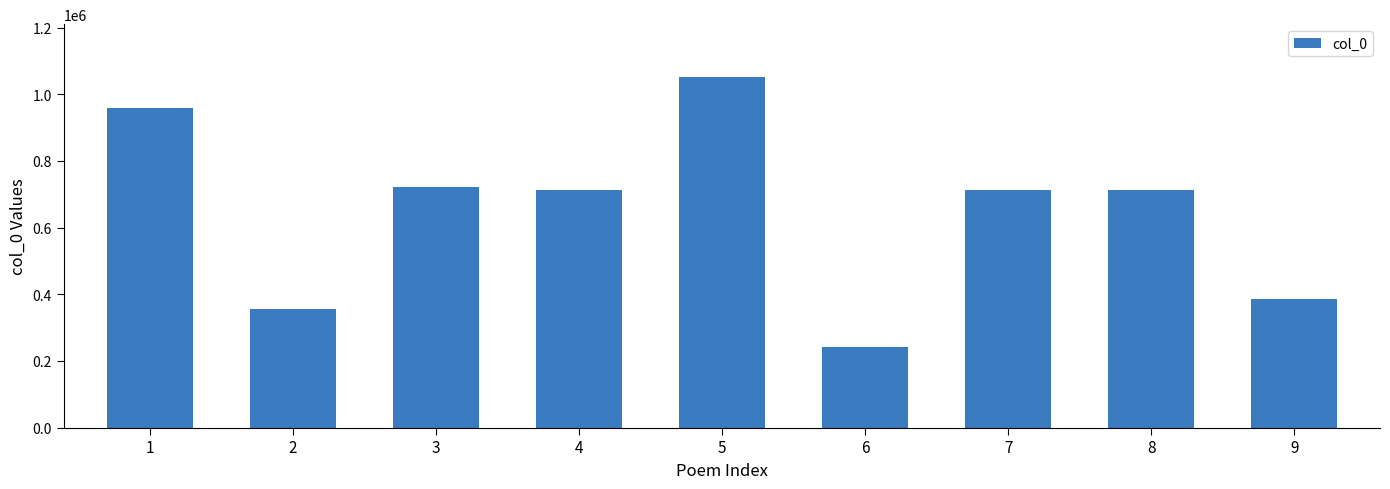

How many series are shown in this chart?

1